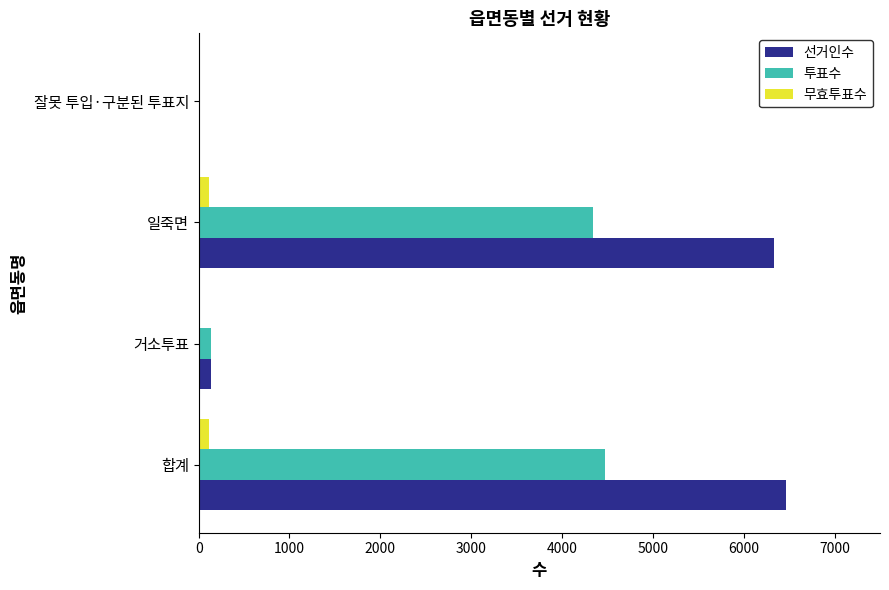

Which series has the largest total across all categories?

선거인수